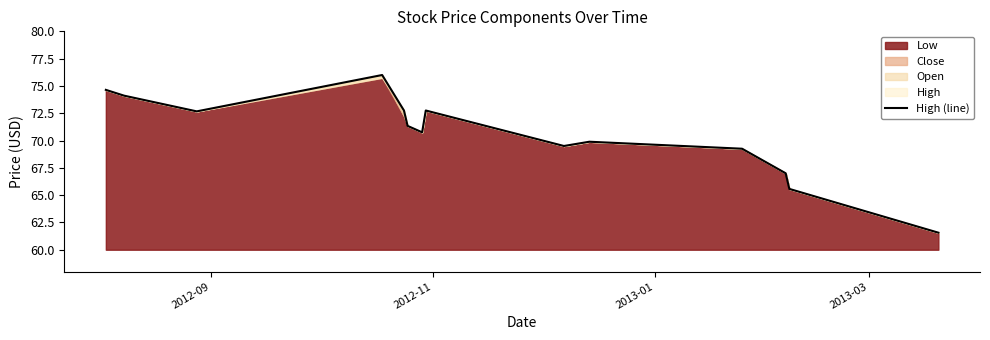

How many values are below 71?

7